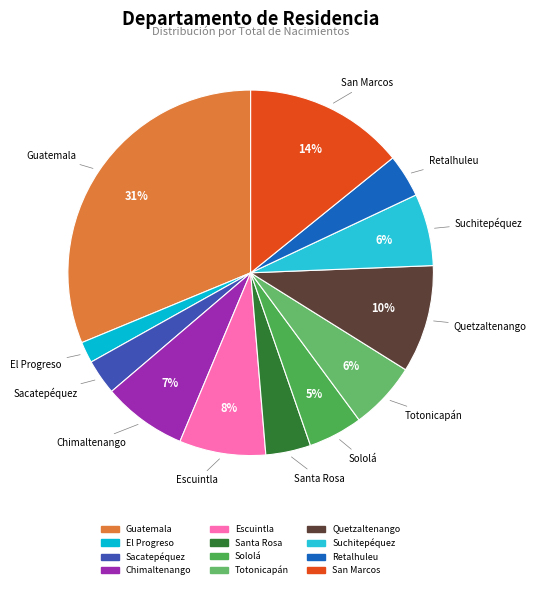

Which slice is the largest?

Guatemala